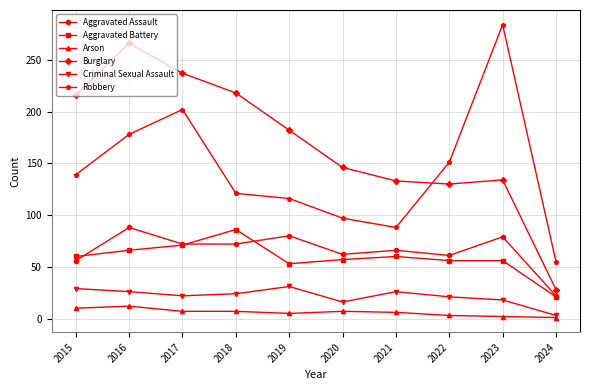

What is the spread (max minus min) of values at 2017?

230